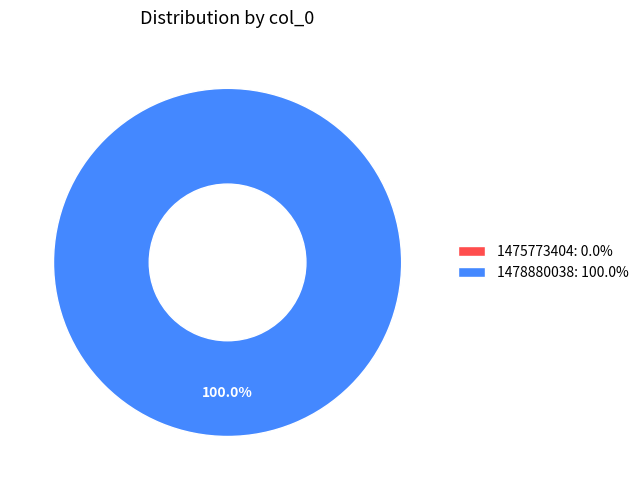

How many segments does this pie chart have?

2